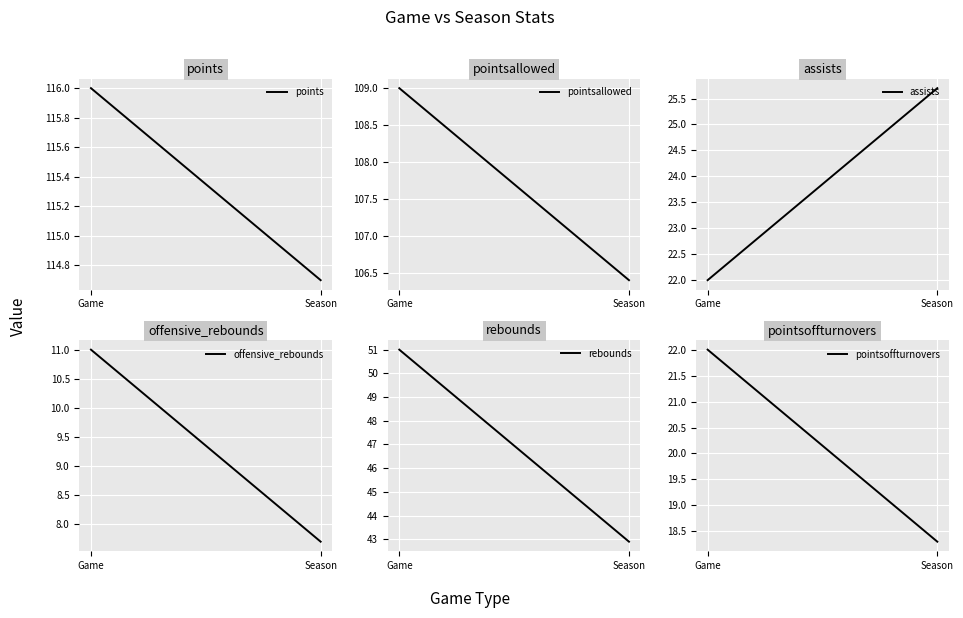

Between Game and Season, which is larger?

Game